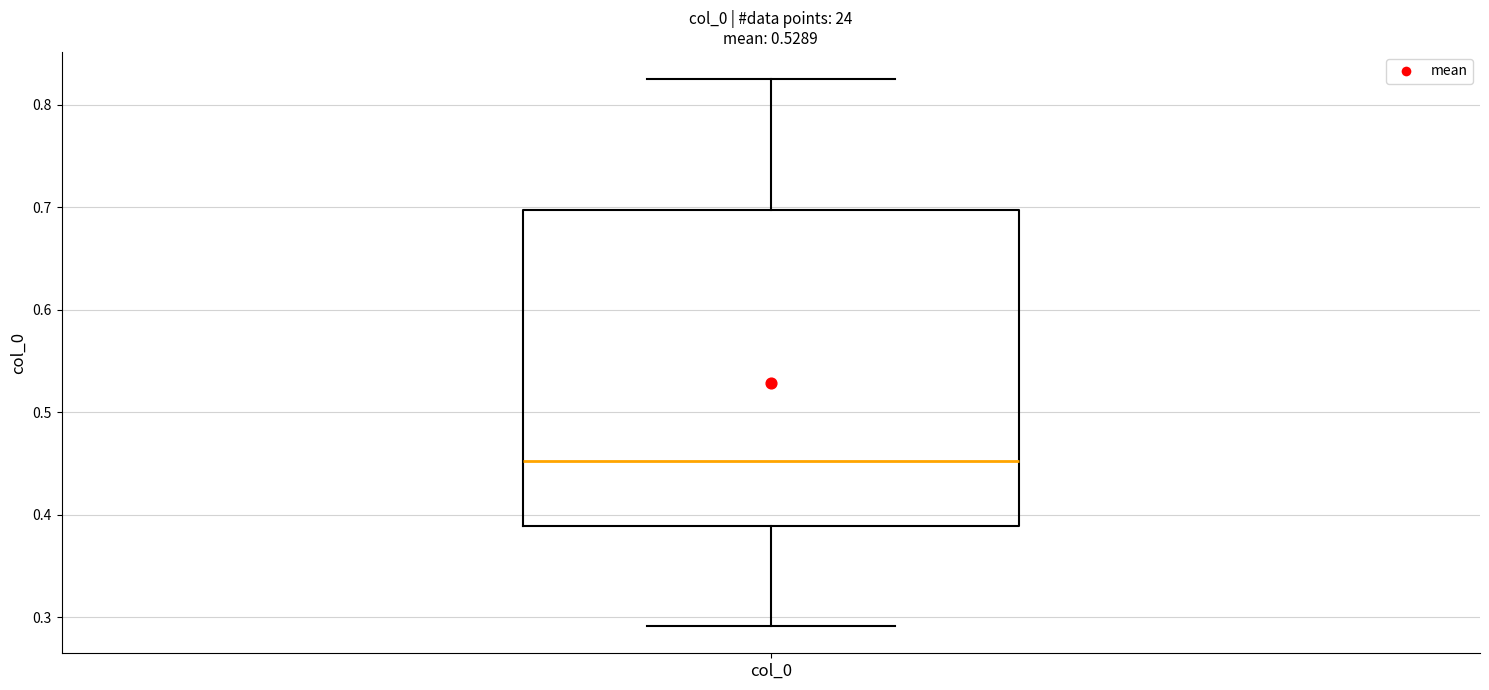

Where does the median line of the box for col_0 sit on the y-axis? The values are not printed on the chart, so give them approximately, as read against the axis.

0.45